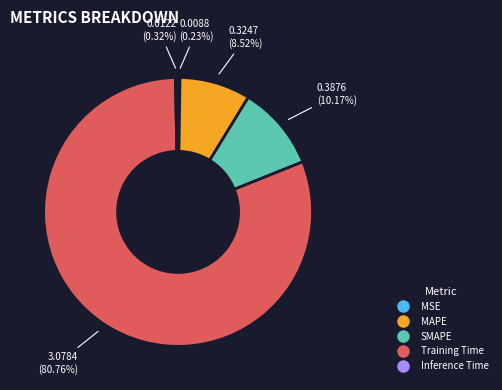

Which has a higher value, Inference Time or Training Time?

Training Time